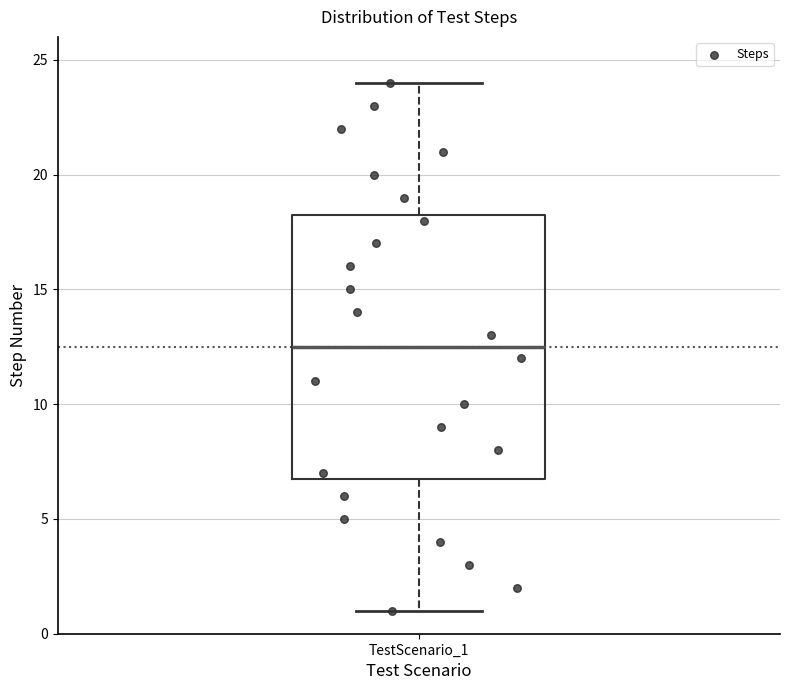

Transcribe this box plot: give where the median line is, the range the box spans, and where the two whiskers end, as read against the y-axis. The values are not printed on the chart, so give them approximately, as read against the axis.

median 12.5, box 7.0 to 18.5, whiskers 1.0 to 24.0